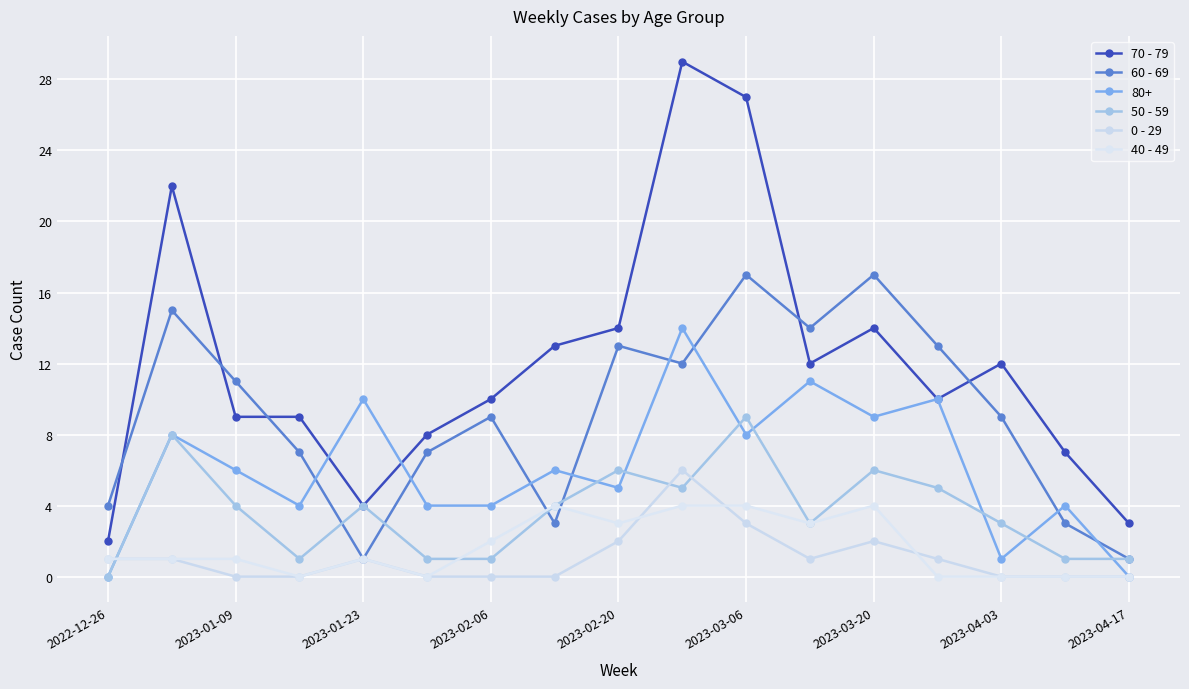

Count the number of data series in this chart.

6